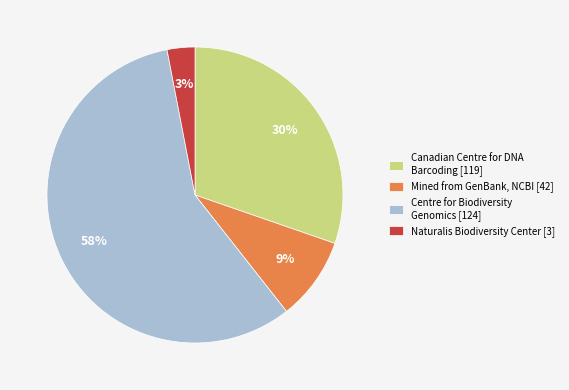

Which has a higher value, Canadian Centre for DNA Barcoding [119] or Centre for Biodiversity Genomics [124]?

Centre for Biodiversity Genomics [124]